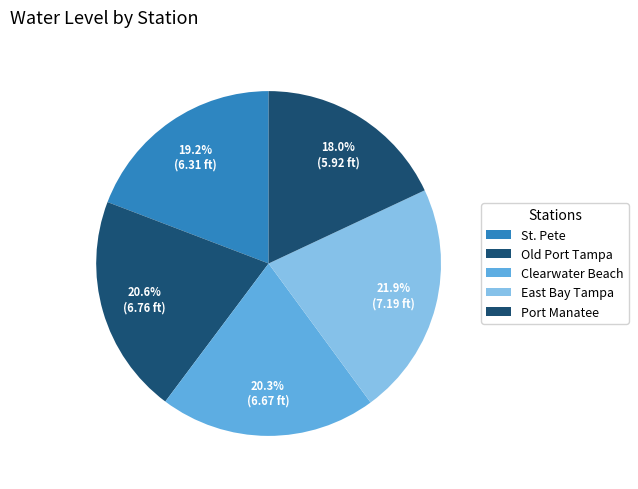

How many segments does this pie chart have?

5